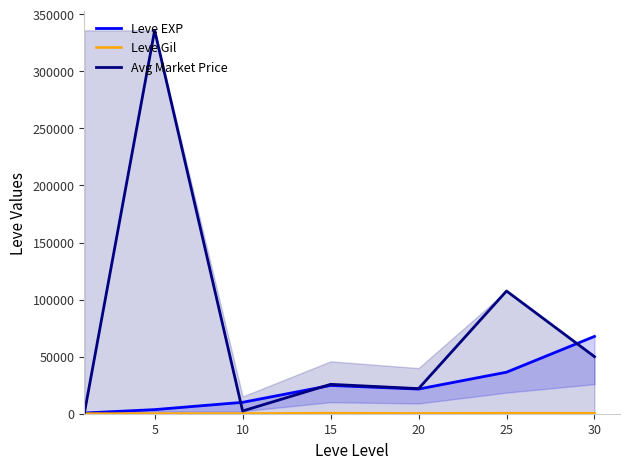

Is it true that Avg Market Price equals 2388.4 at 10?

True